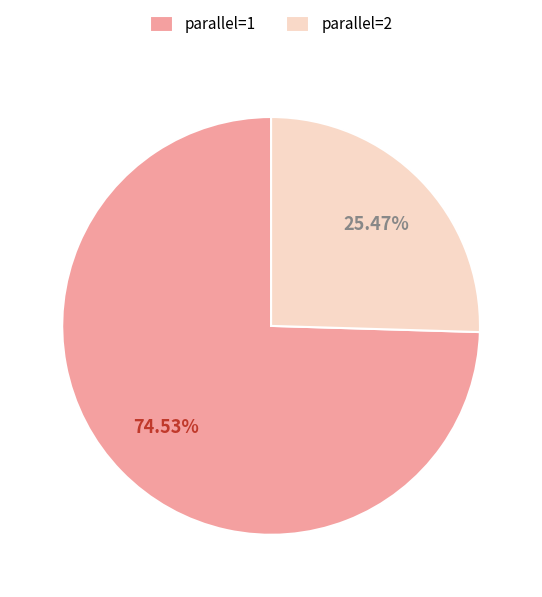

What is the ratio of the value at parallel=1 to the value at parallel=2?

2.9